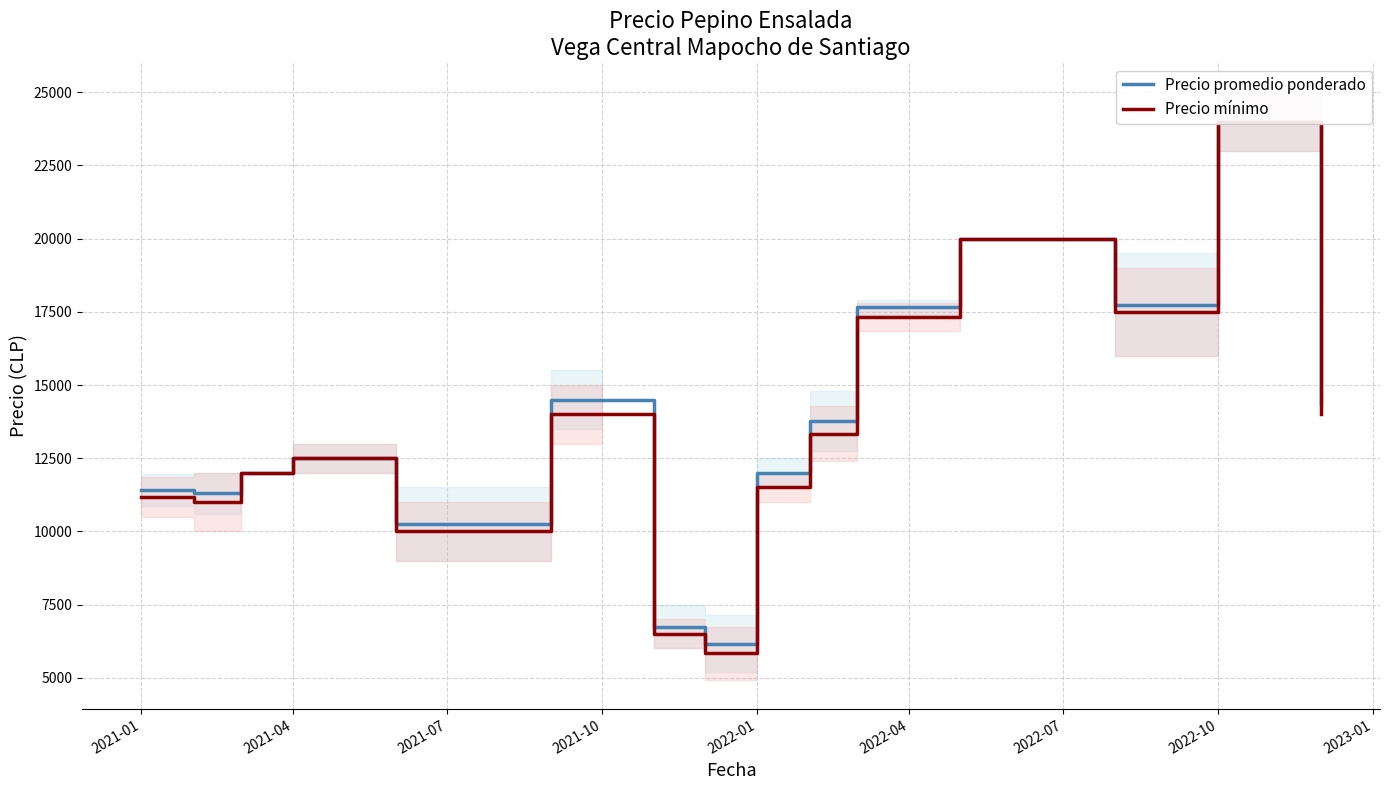

True or false: Precio promedio ponderado and Precio mínimo cross at least once.

False